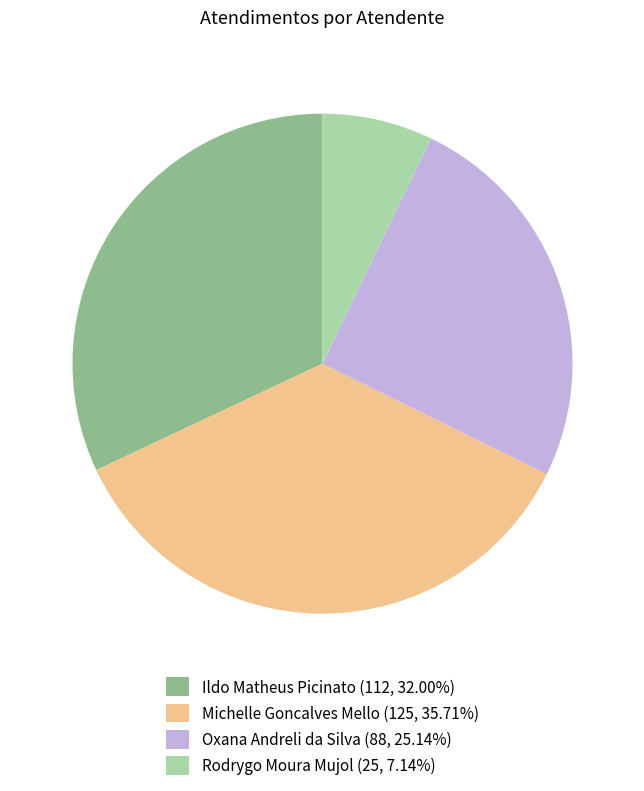

What is the largest slice in the pie chart?

Michelle Goncalves Mello